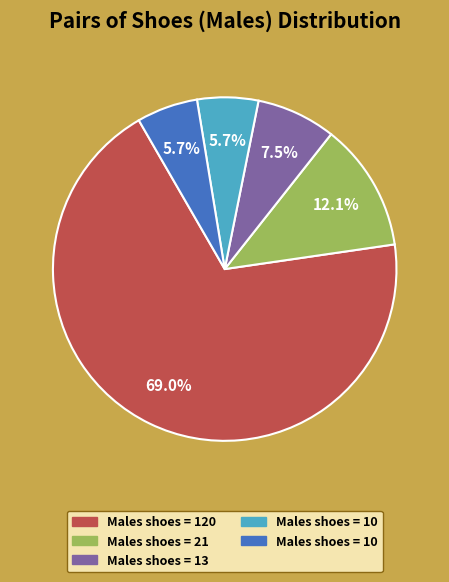

Does any single category account for the majority?

Yes